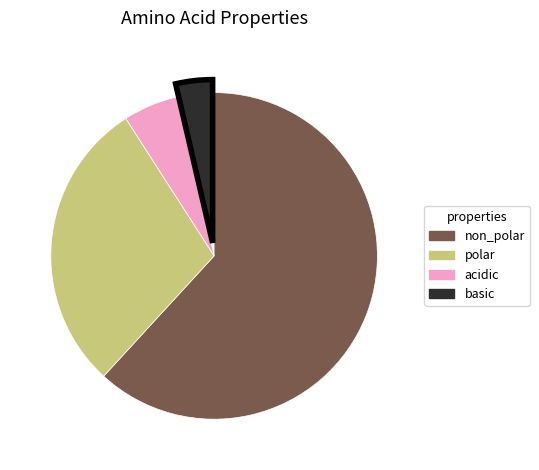

How many slices are in this pie chart?

4